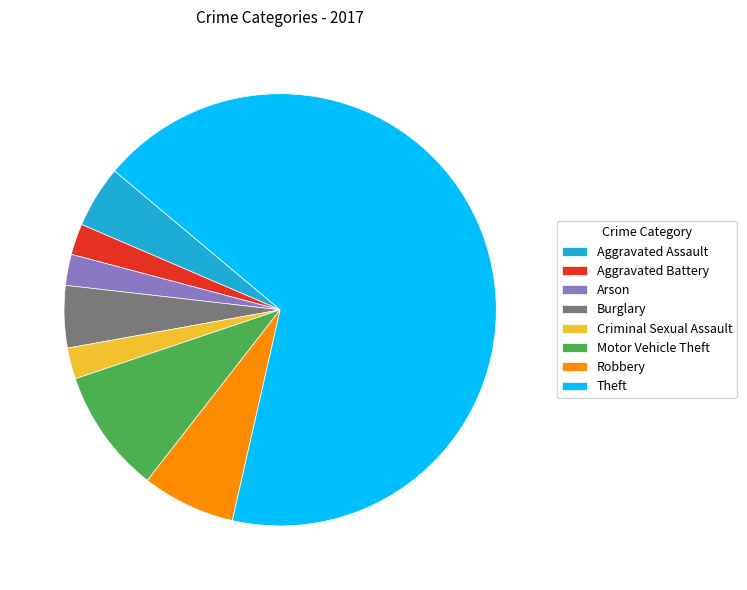

True or false: Theft accounts for 67% of the total.

True